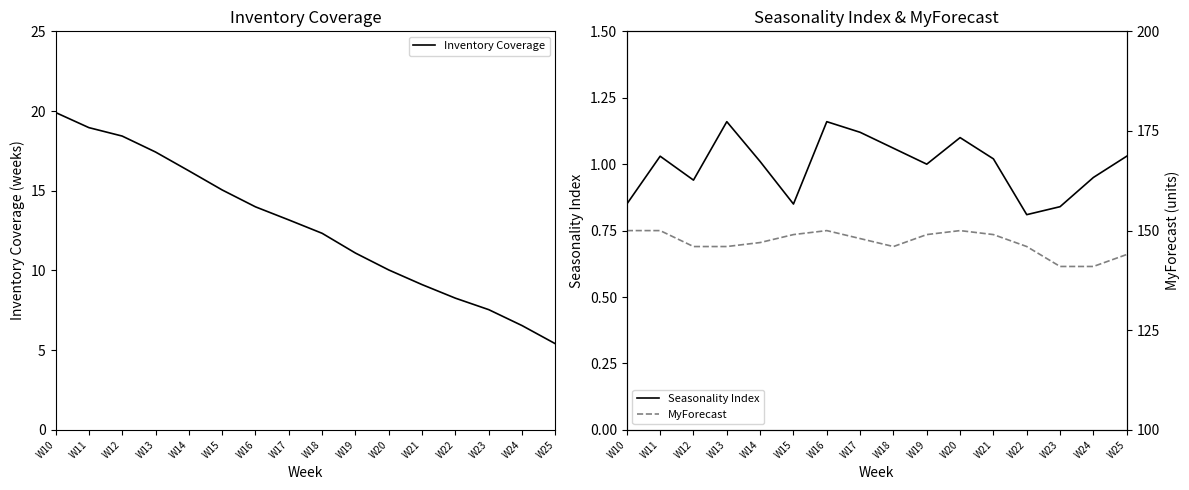

Which series has the widest spread of values?

Inventory Coverage